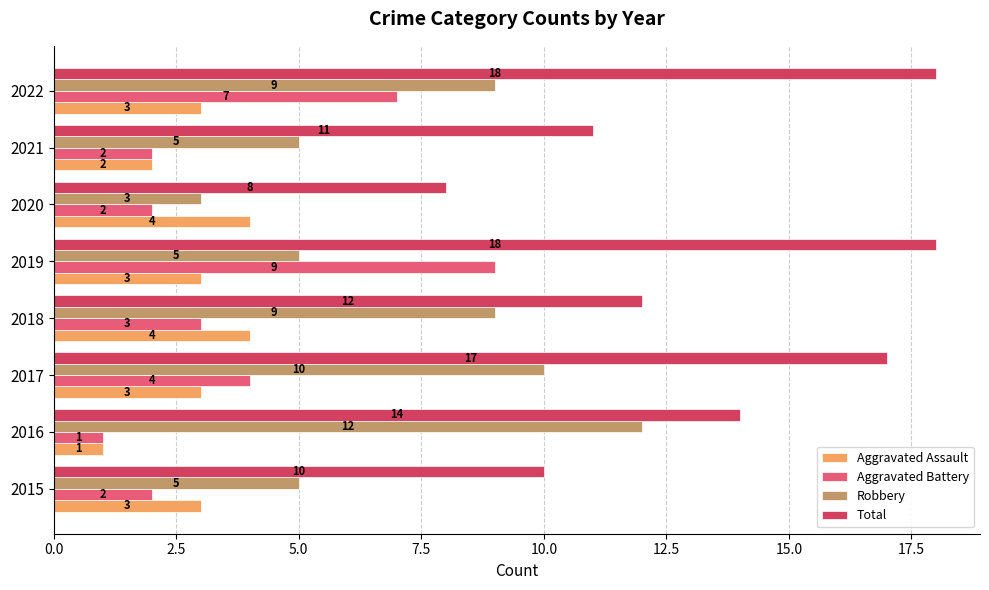

At which label is Aggravated Battery closest to 5?

2017